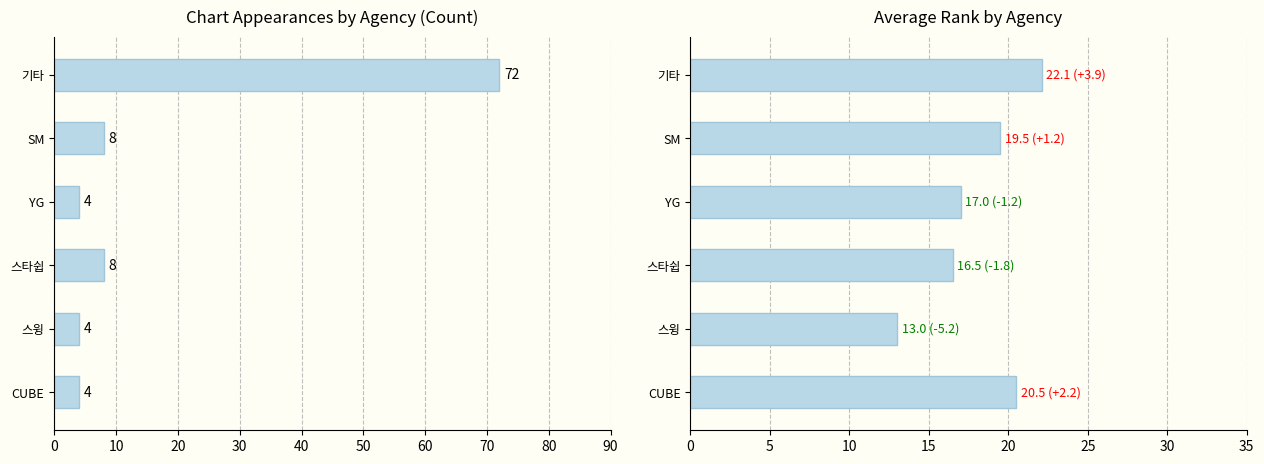

What is the minimum value shown in the chart?

4.0